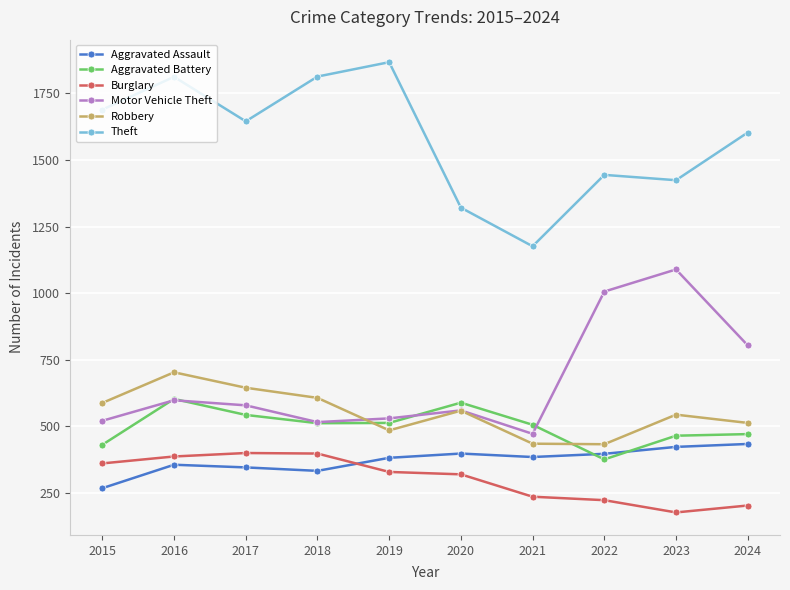

True or false: Aggravated Battery and Theft cross at least once.

False